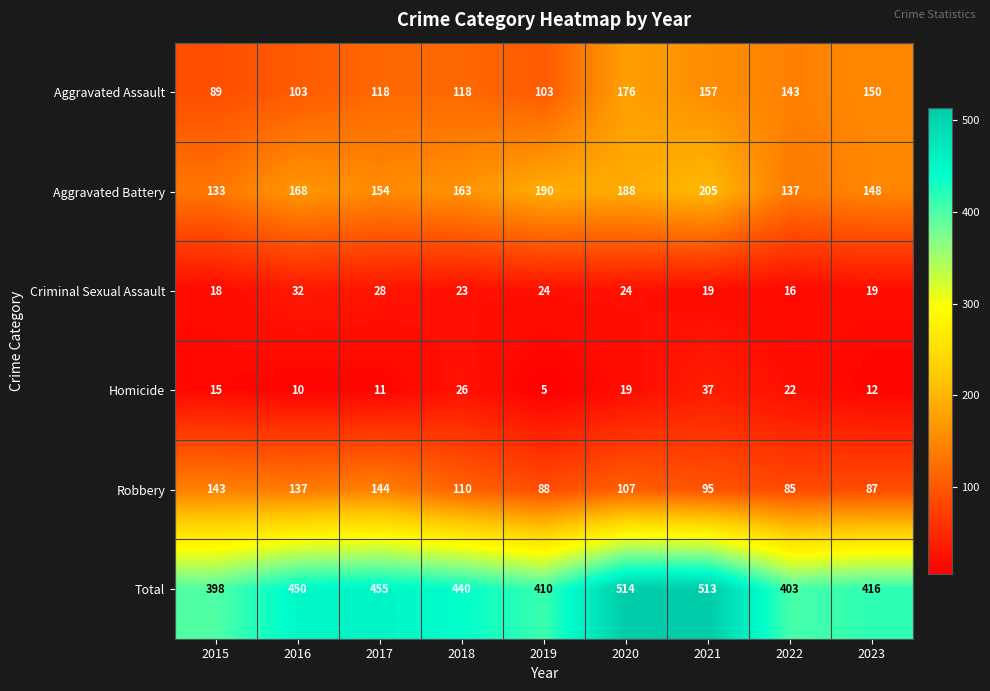

What is the difference between the highest and lowest values at 2022?

387